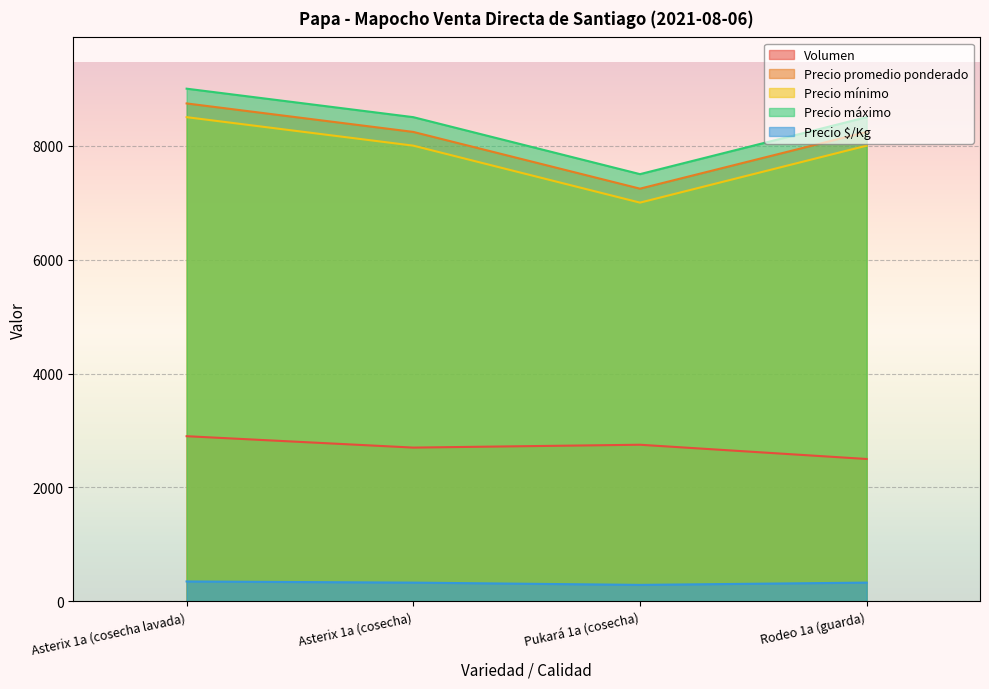

Reading right to left, what are all the values shown in this chart?

Volumen: 2500	2750	2700	2900
Precio promedio ponderado: 8240	7245	8241	8741
Precio mínimo: 8000	7000	8000	8500
Precio máximo: 8500	7500	8500	9000
Precio $/Kg: 330	290	330	350